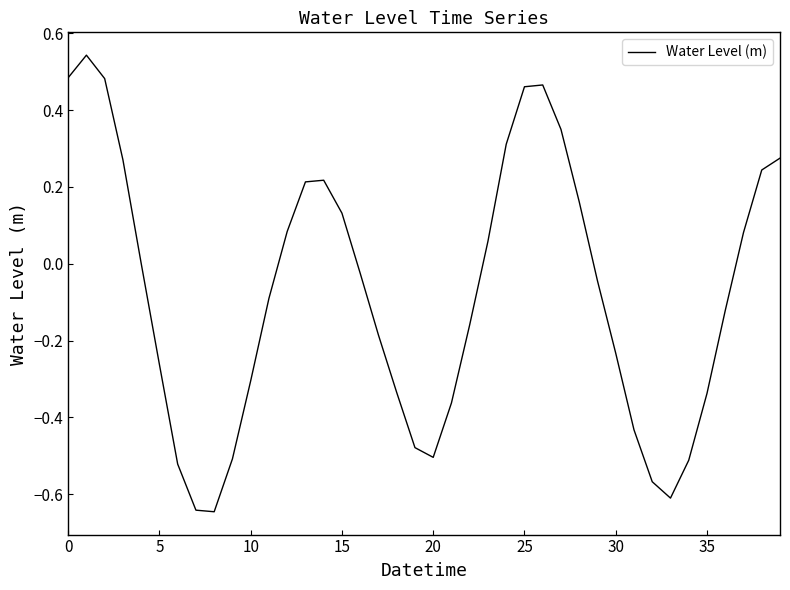

What is the difference between the maximum and minimum values?

1.2